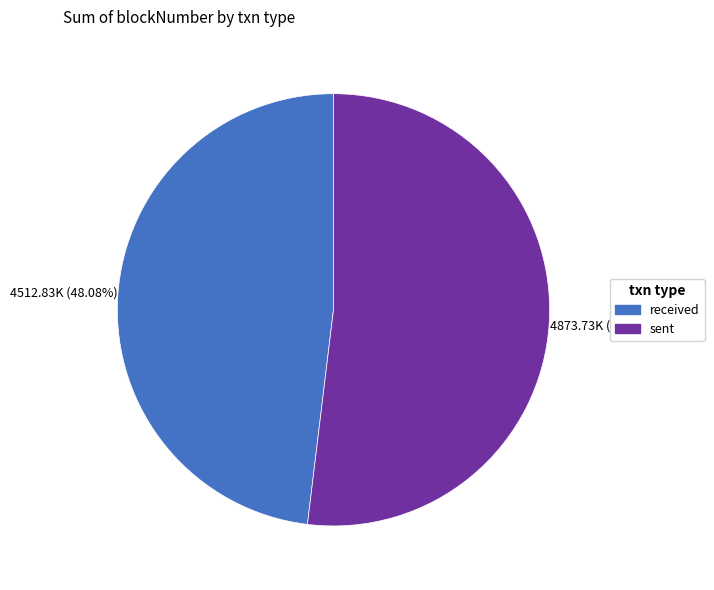

Is it true that sent is 52% of the pie?

True